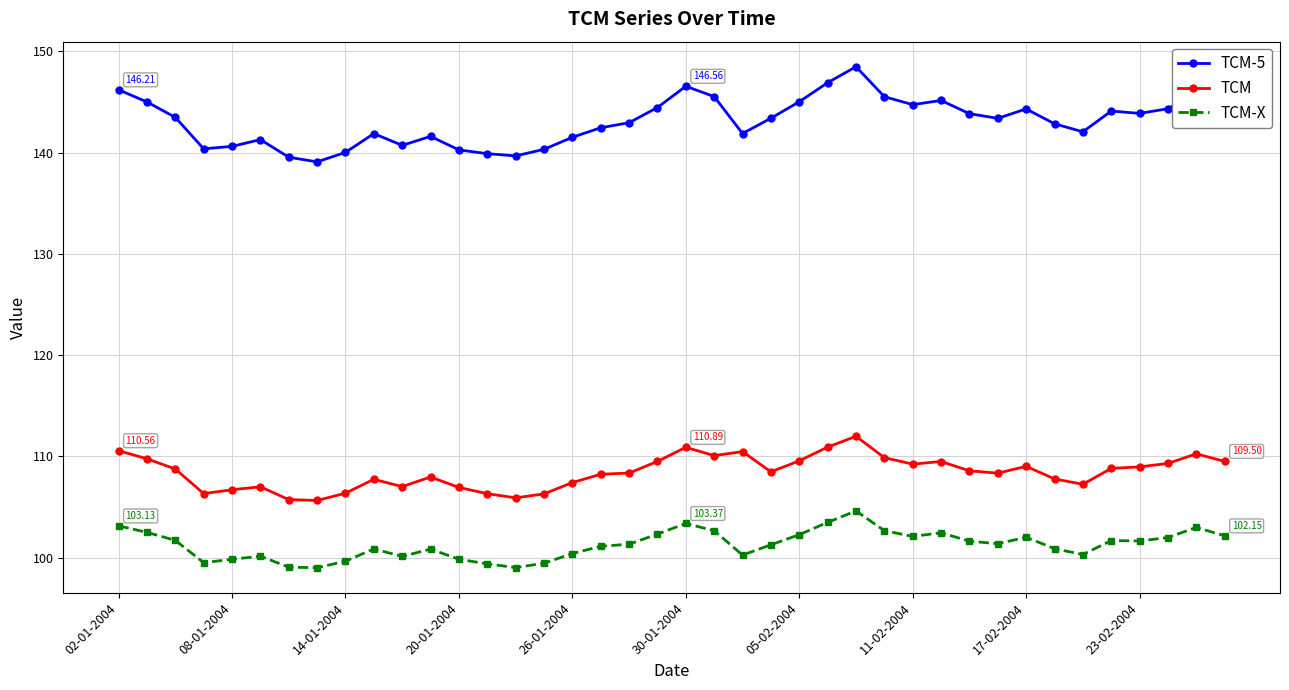

What is the difference between the second highest and second lowest values in the TCM-5 series?

7.4